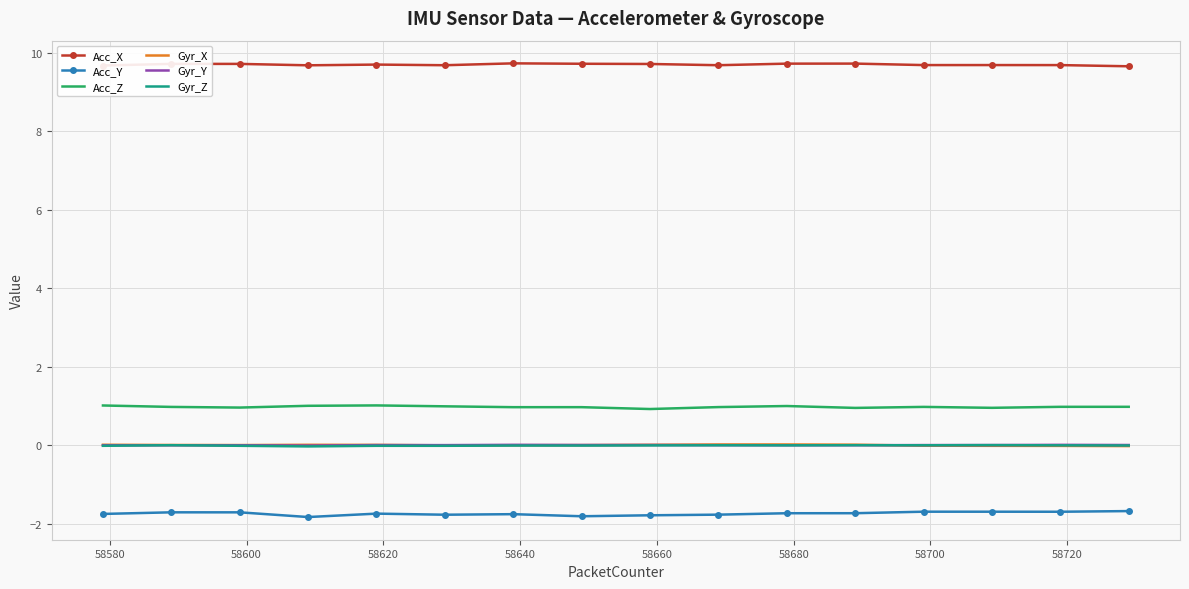

True or false: Gyr_Y and Acc_X intersect in this chart.

False